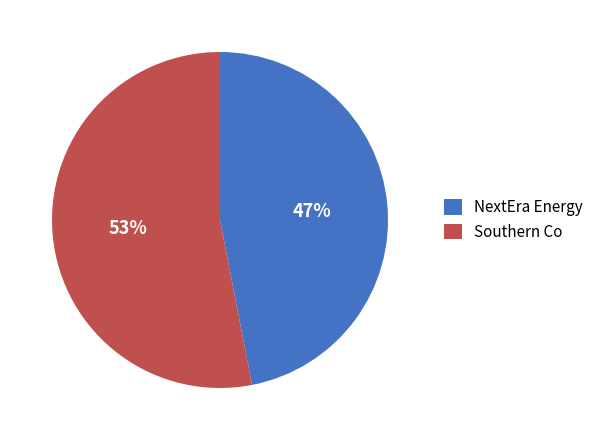

To the nearest percent, what is the difference between the largest and smallest slice percentages?

6%